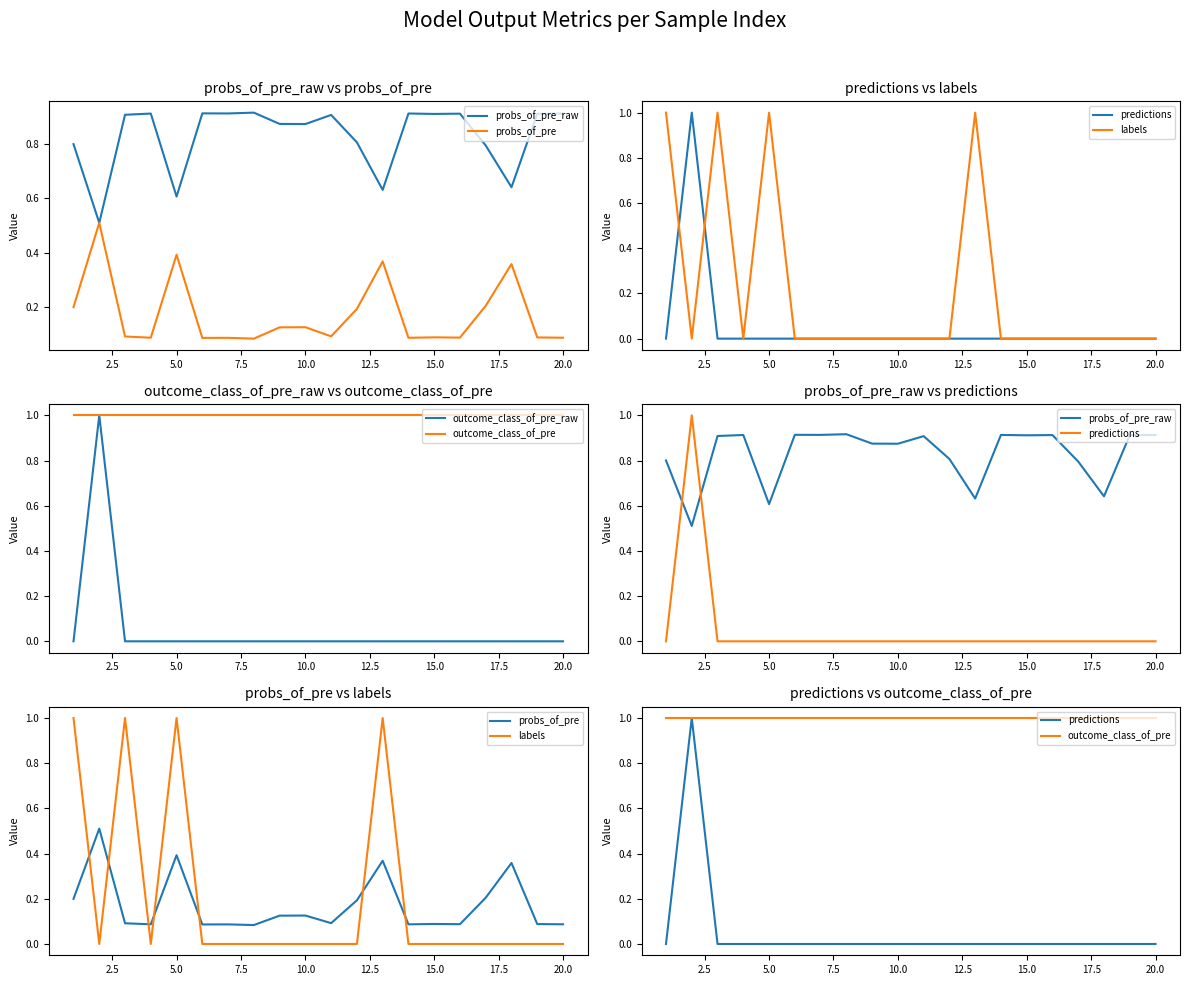

True or false: probs_of_pre and probs_of_pre_raw intersect in this chart.

False